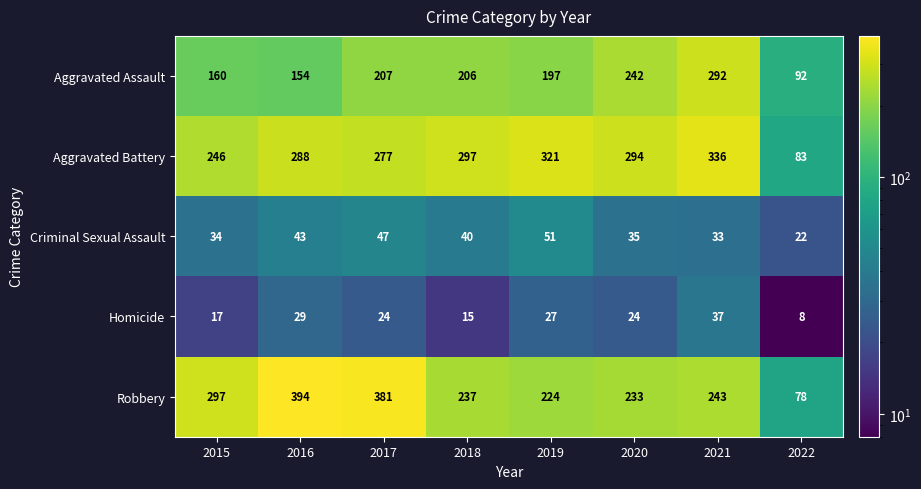

Which category has the highest value across all series?

2016